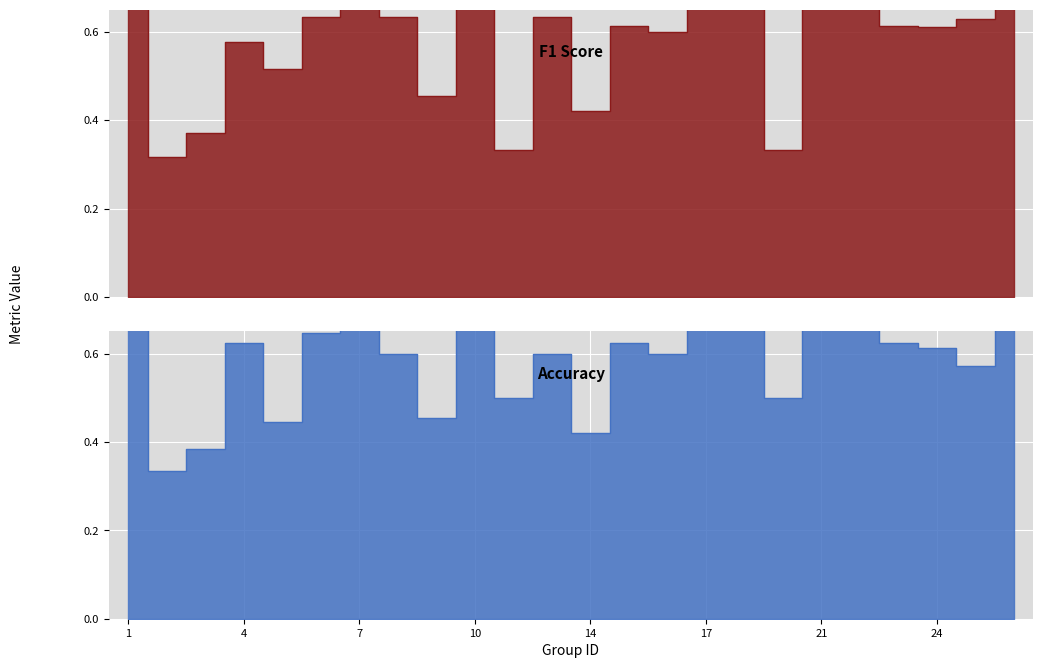

Rank the series by their average value, from lowest to highest.

f1, accuracy